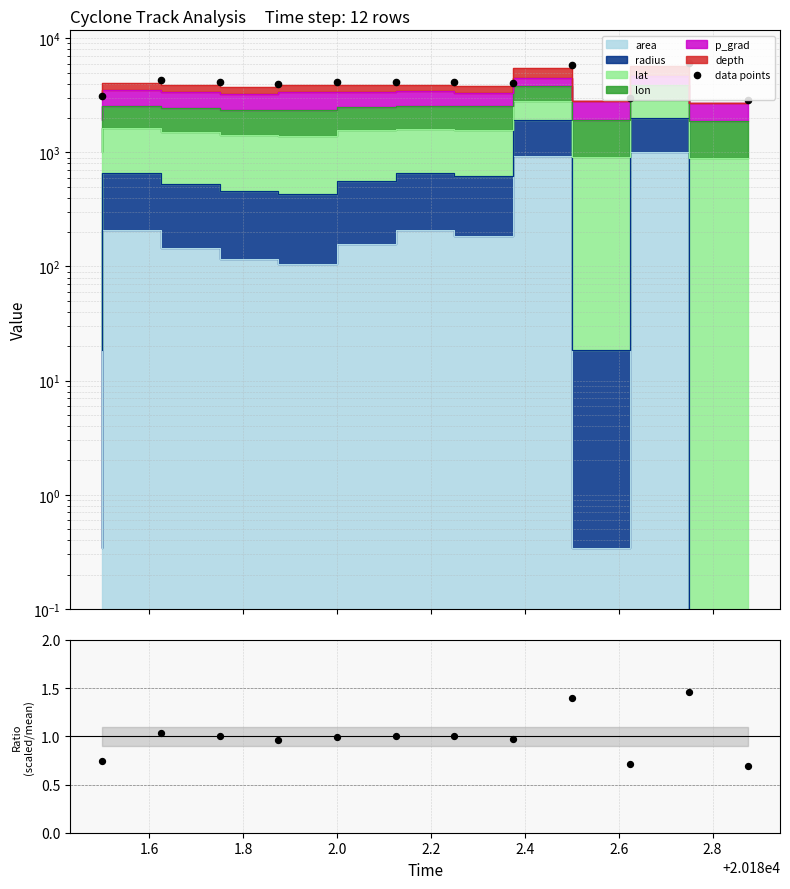

Is the value of ratio at 1.6 greater than the value of data points at 11?

No